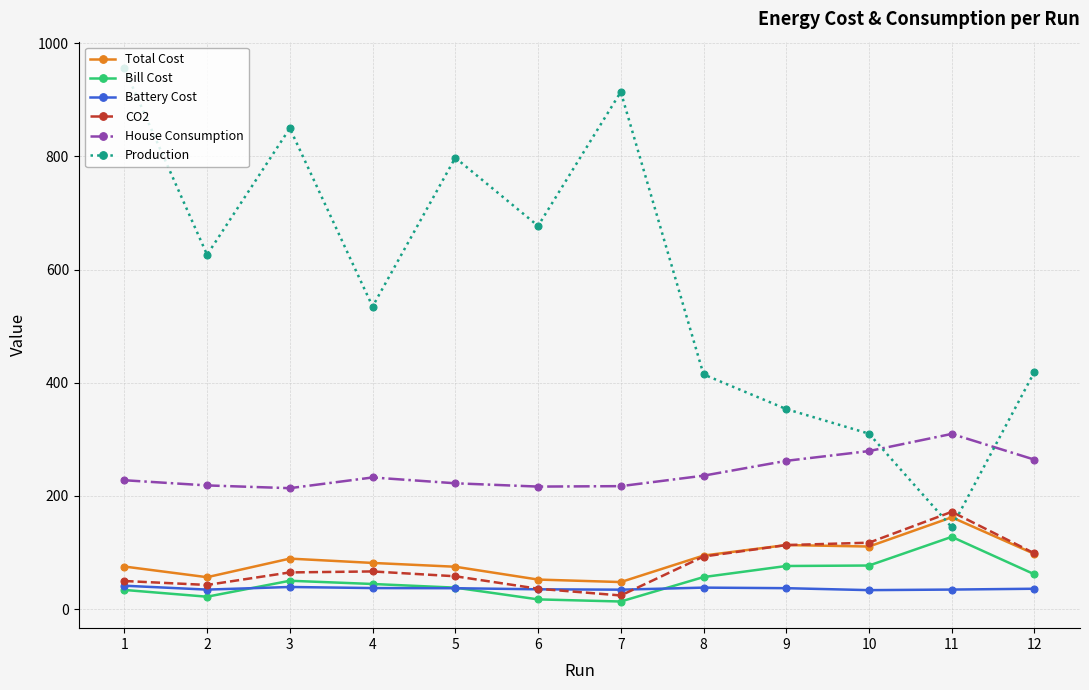

True or false: Bill Cost and CO2 intersect in this chart.

False